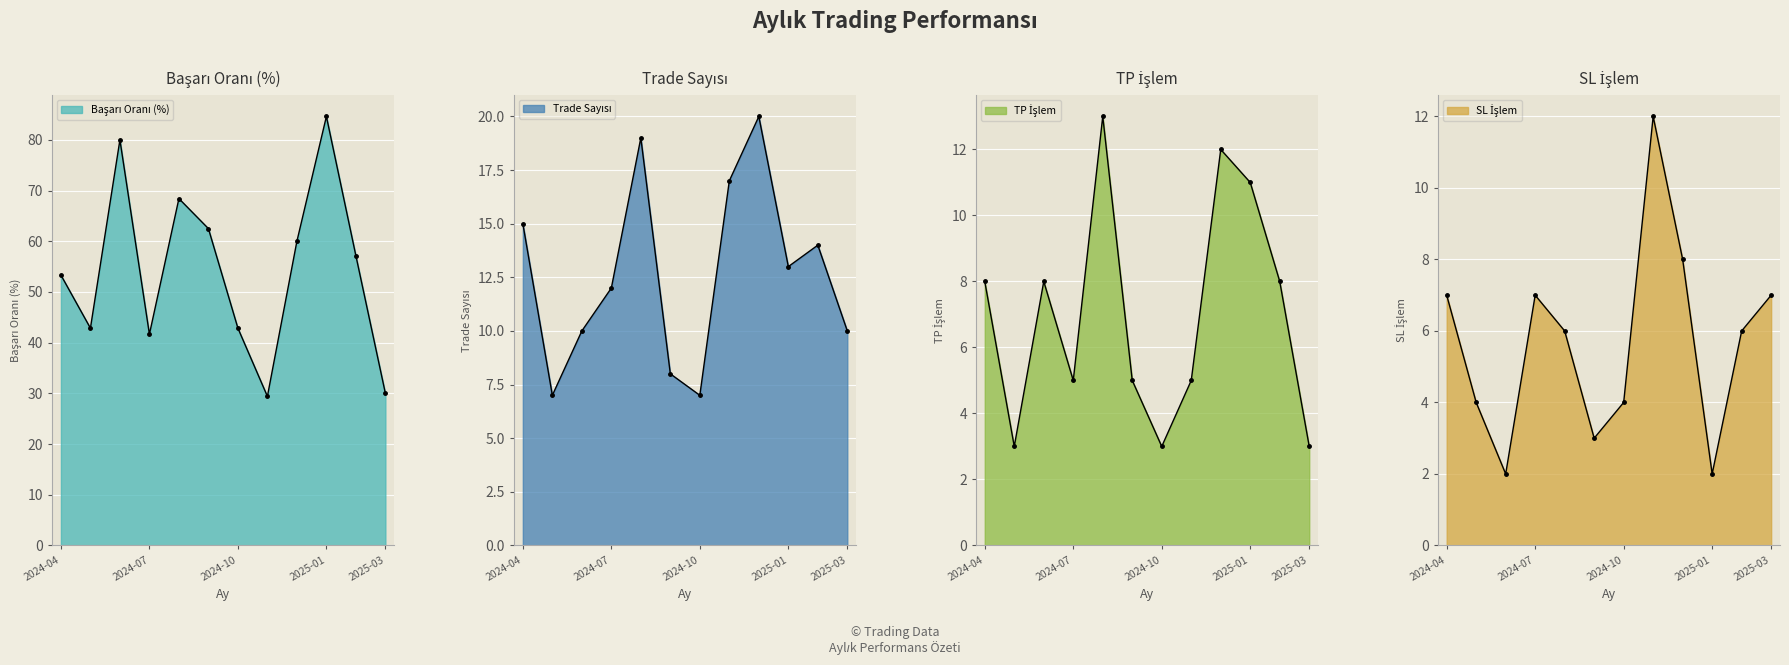

Reading right to left, what are all the values shown in this chart?

Başarı Oranı (%): 2025-03=30.0	2025-02=57.1	2025-01=84.6	2024-12=60.0	2024-11=29.4	2024-10=42.9	2024-09=62.5	2024-08=68.4	2024-07=41.7	2024-06=80.0	2024-05=42.9	2024-04=53.3
Trade Sayısı: 2025-03=10.0	2025-02=14.0	2025-01=13.0	2024-12=20.0	2024-11=17.0	2024-10=7.0	2024-09=8.0	2024-08=19.0	2024-07=12.0	2024-06=10.0	2024-05=7.0	2024-04=15.0
TP İşlem: 2025-03=3.0	2025-02=8.0	2025-01=11.0	2024-12=12.0	2024-11=5.0	2024-10=3.0	2024-09=5.0	2024-08=13.0	2024-07=5.0	2024-06=8.0	2024-05=3.0	2024-04=8.0
SL İşlem: 2025-03=7.0	2025-02=6.0	2025-01=2.0	2024-12=8.0	2024-11=12.0	2024-10=4.0	2024-09=3.0	2024-08=6.0	2024-07=7.0	2024-06=2.0	2024-05=4.0	2024-04=7.0